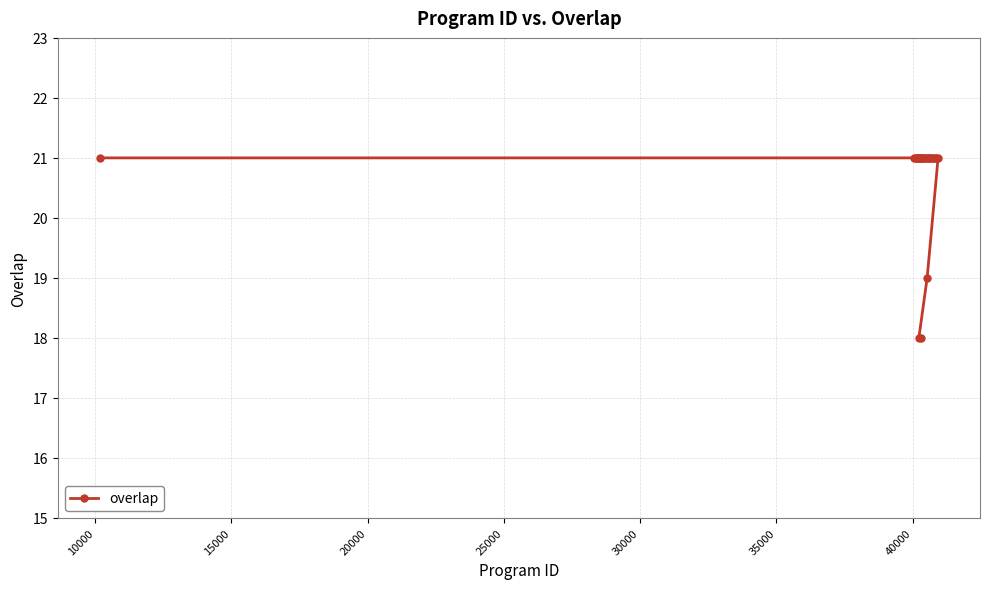

What is the minimum value shown in the chart?

18